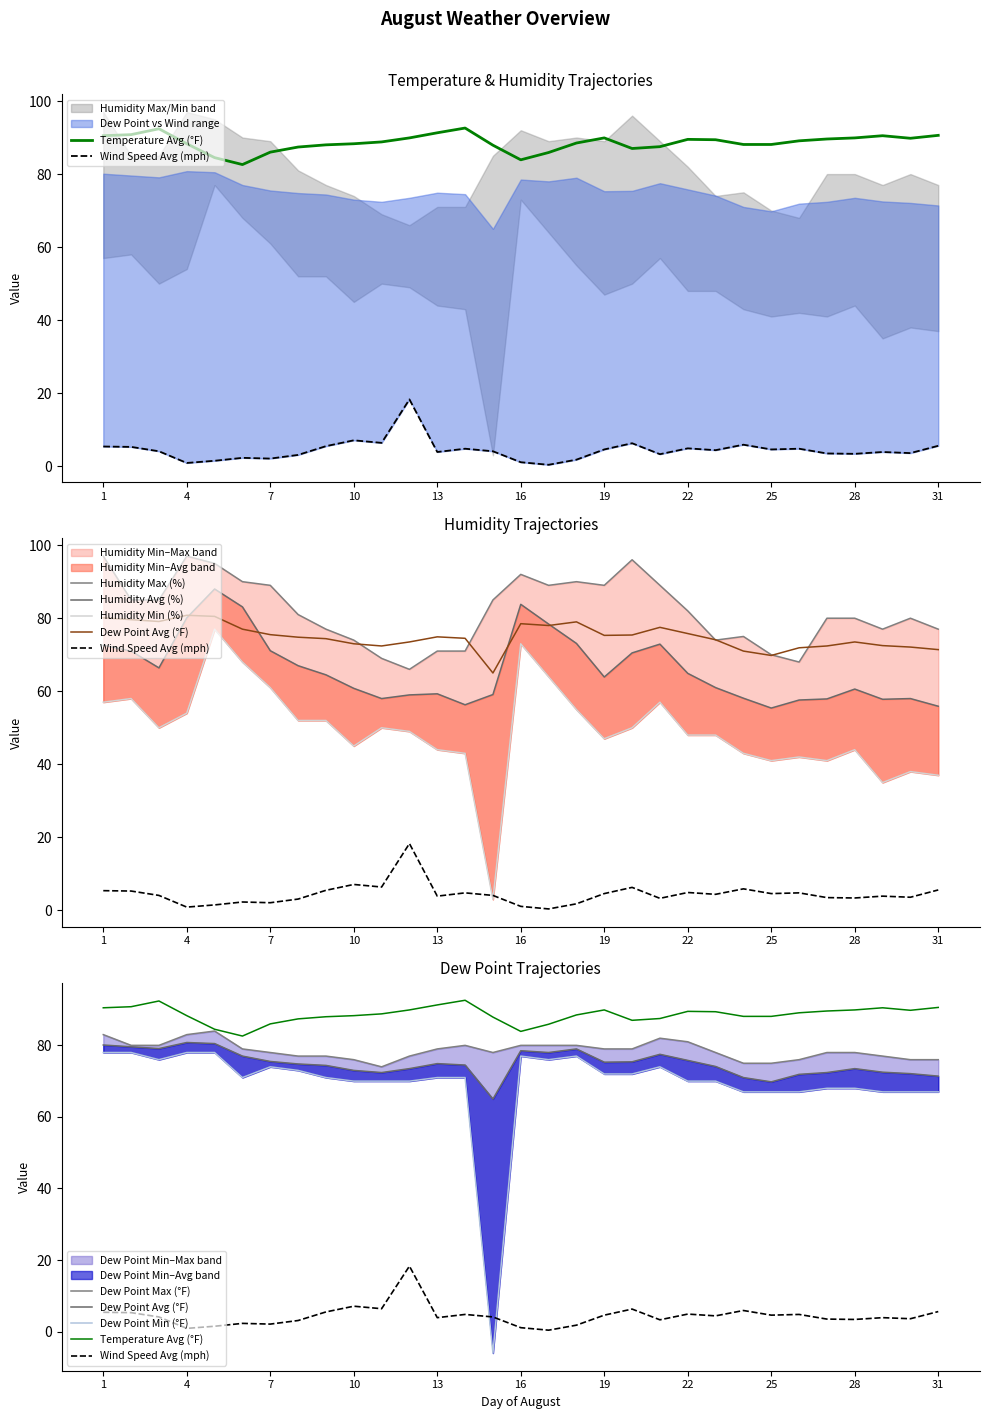

How many values in the Humidity Max (%) series are below 81?

15